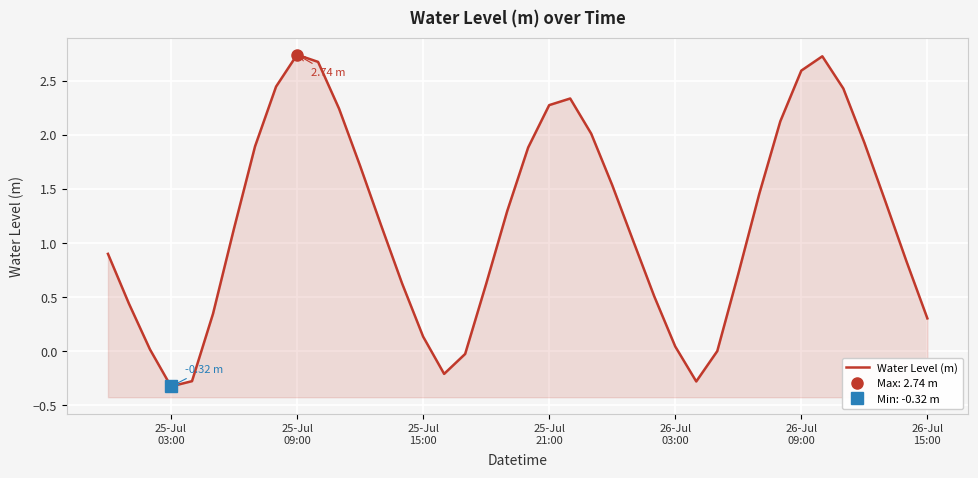

What is the minimum value shown in the chart?

-0.3